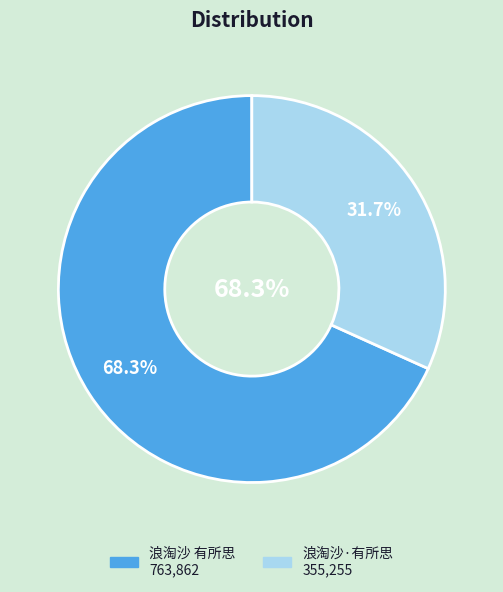

What is the ratio of the value at 浪淘沙 有所思 to the value at 浪淘沙·有所思?

2.2